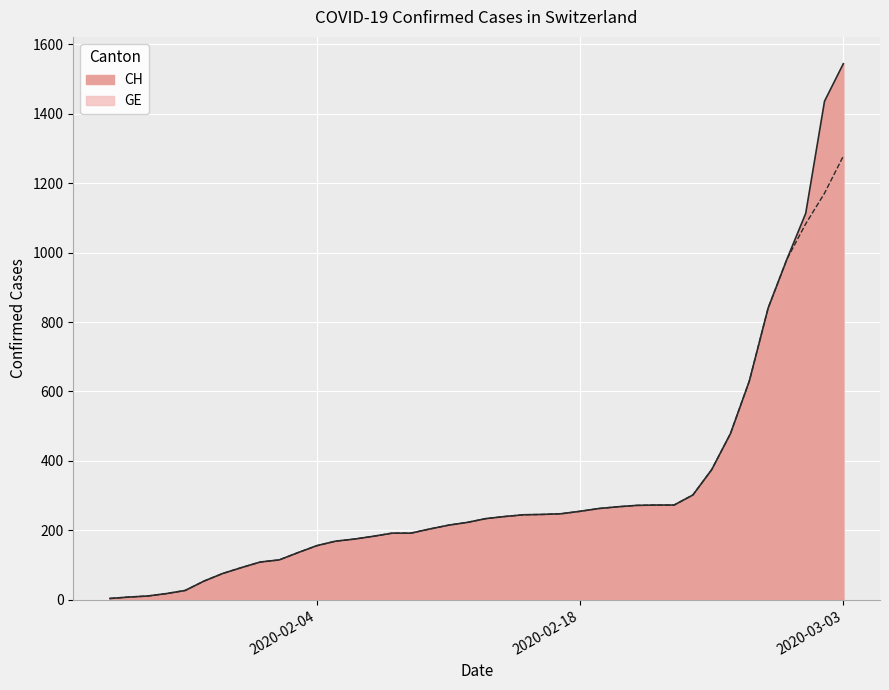

Reading left to right, what are all the values shown in this chart?

CH: 2020-01-24=4	2020-01-25=8	2020-01-26=11	2020-01-27=18	2020-01-28=27	2020-01-29=54	2020-01-30=76	2020-01-31=93	2020-02-01=109	2020-02-02=115	2020-02-03=136	2020-02-04=156	2020-02-05=169	2020-02-06=175	2020-02-07=183	2020-02-08=192	2020-02-09=192	2020-02-10=204	2020-02-11=215	2020-02-12=223	2020-02-13=234	2020-02-14=240	2020-02-15=245	2020-02-16=246	2020-02-17=248	2020-02-18=255	2020-02-19=263	2020-02-20=268	2020-02-21=272	2020-02-22=273	2020-02-23=273	2020-02-24=302	2020-02-25=375	2020-02-26=479	2020-02-27=630	2020-02-28=840	2020-02-29=981	2020-03-01=1113	2020-03-02=1436	2020-03-03=1544
GE: 2020-01-24=4	2020-01-25=8	2020-01-26=11	2020-01-27=18	2020-01-28=27	2020-01-29=54	2020-01-30=76	2020-01-31=93	2020-02-01=109	2020-02-02=115	2020-02-03=136	2020-02-04=156	2020-02-05=169	2020-02-06=175	2020-02-07=183	2020-02-08=192	2020-02-09=192	2020-02-10=204	2020-02-11=215	2020-02-12=223	2020-02-13=234	2020-02-14=240	2020-02-15=245	2020-02-16=246	2020-02-17=248	2020-02-18=255	2020-02-19=263	2020-02-20=268	2020-02-21=272	2020-02-22=273	2020-02-23=273	2020-02-24=302	2020-02-25=375	2020-02-26=479	2020-02-27=630	2020-02-28=840	2020-02-29=981	2020-03-01=1083	2020-03-02=1171	2020-03-03=1278